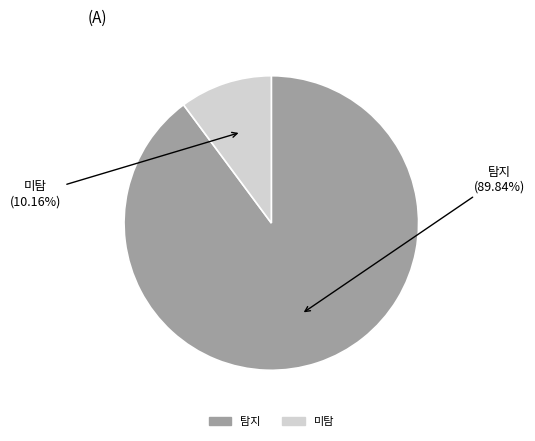

Is the sum of 미탐 and 탐지 greater than half?

Yes